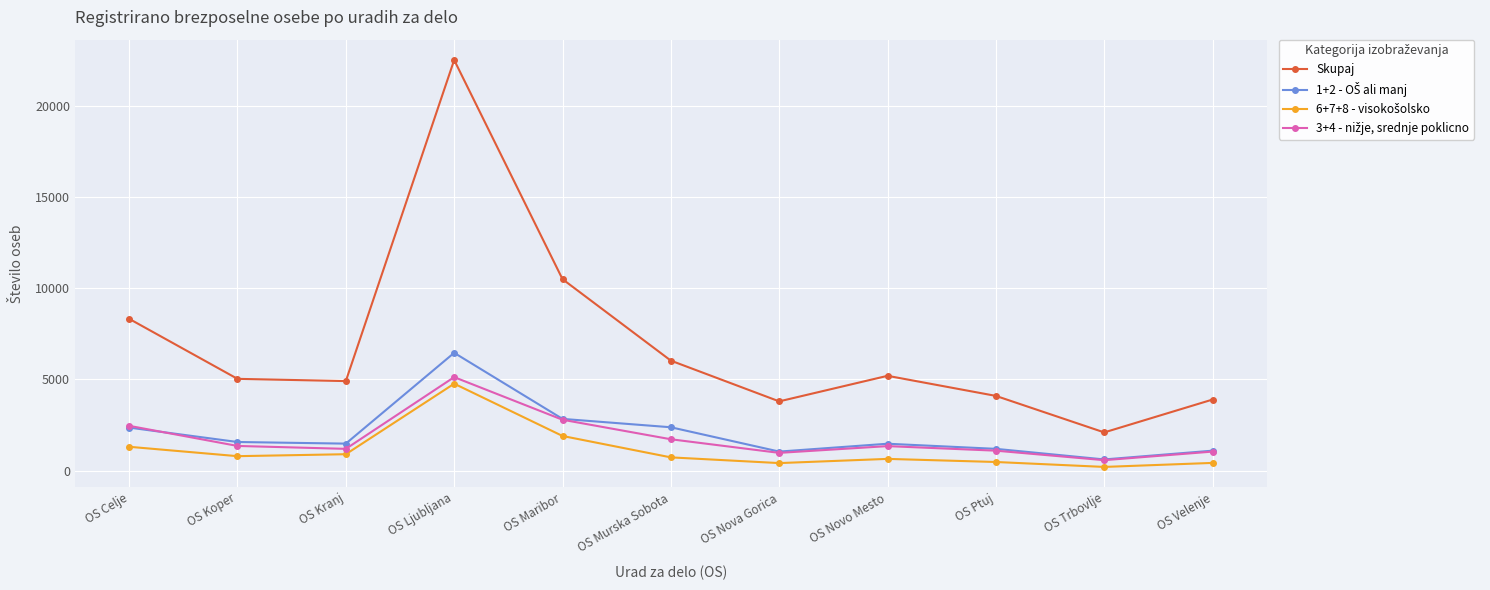

Does the chart have visible grid lines?

Yes